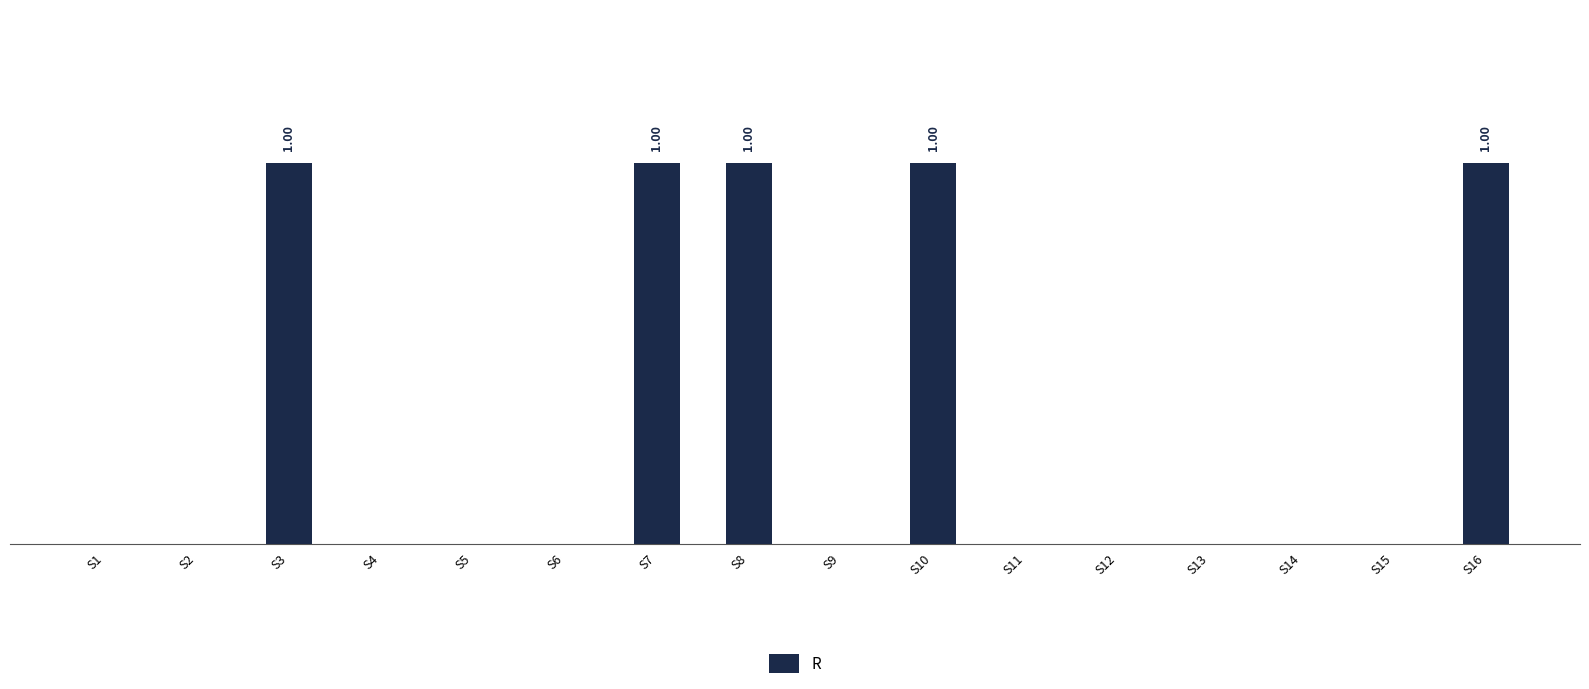

Which category has the lowest value across all series?

S1